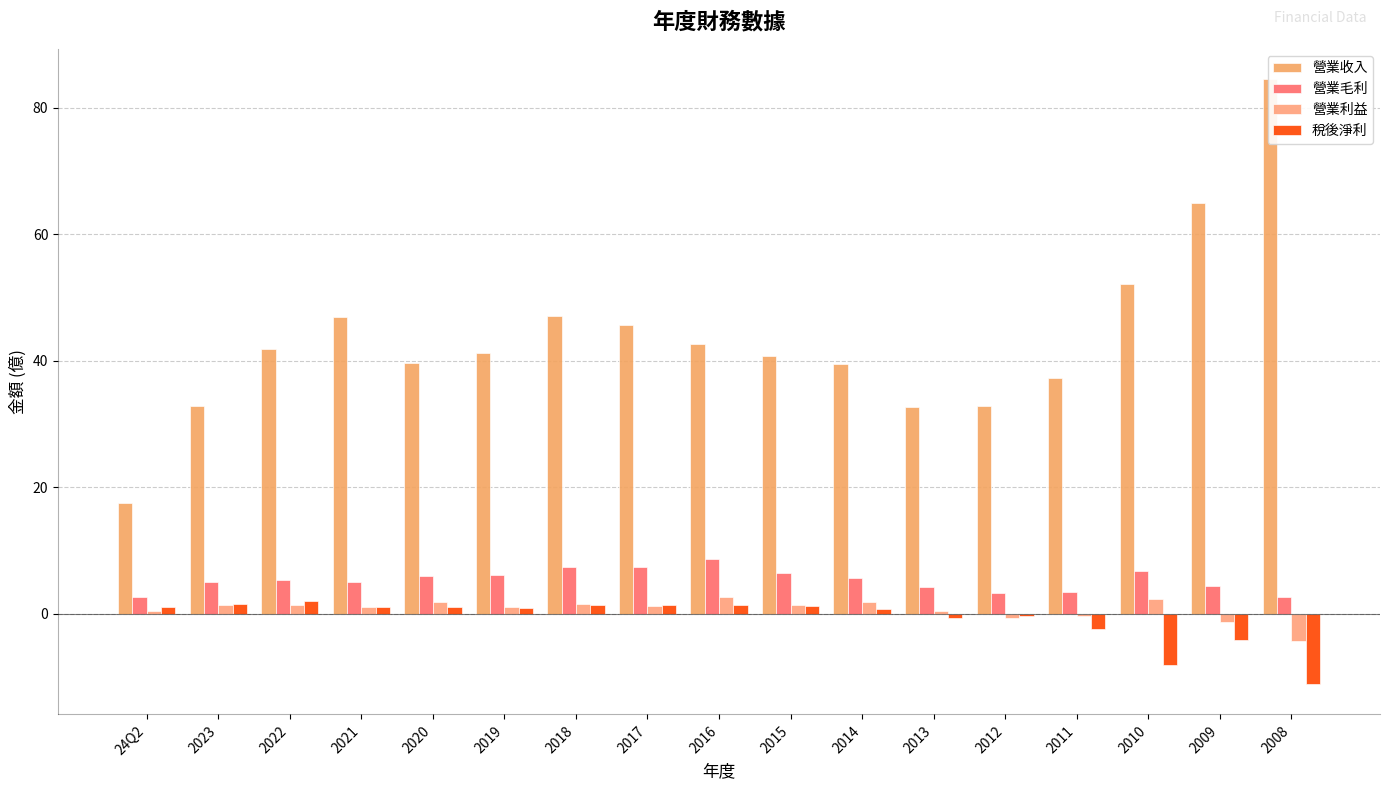

What value does the 營業收入 series have at 2023?

32.9